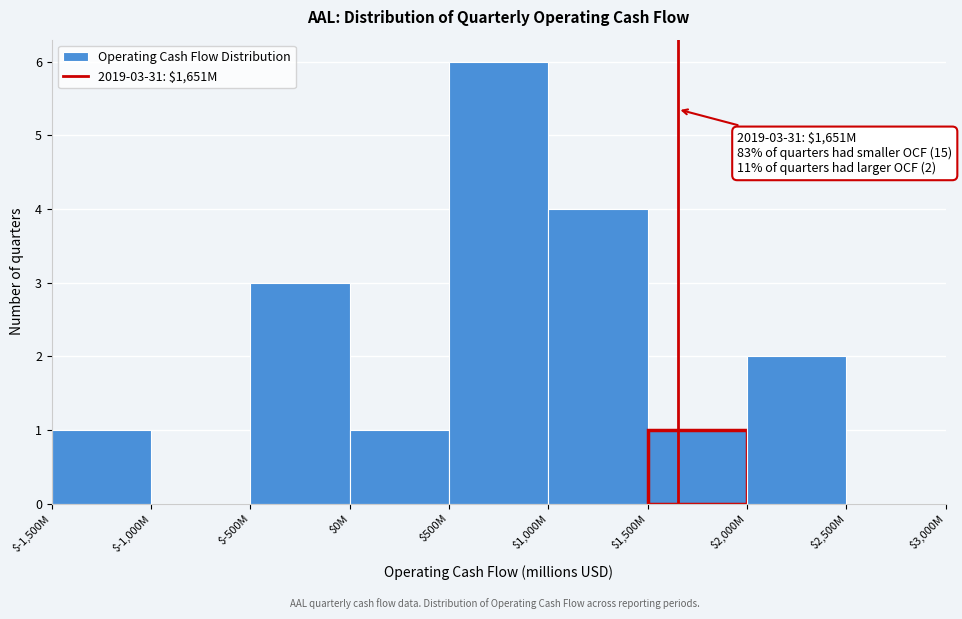

The value at $-500M is 3. True or false?

True